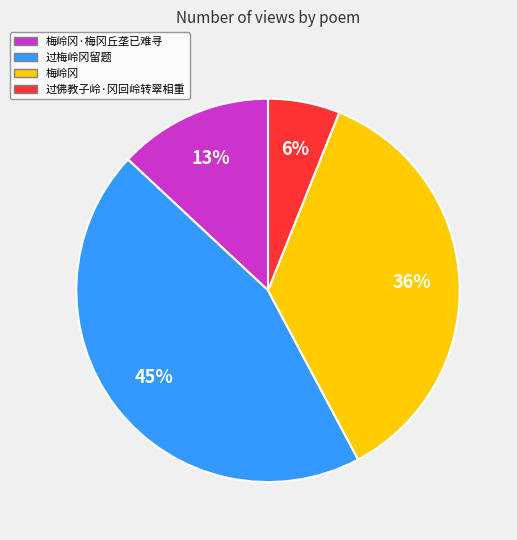

To the nearest percent, what is the average slice percentage?

25%